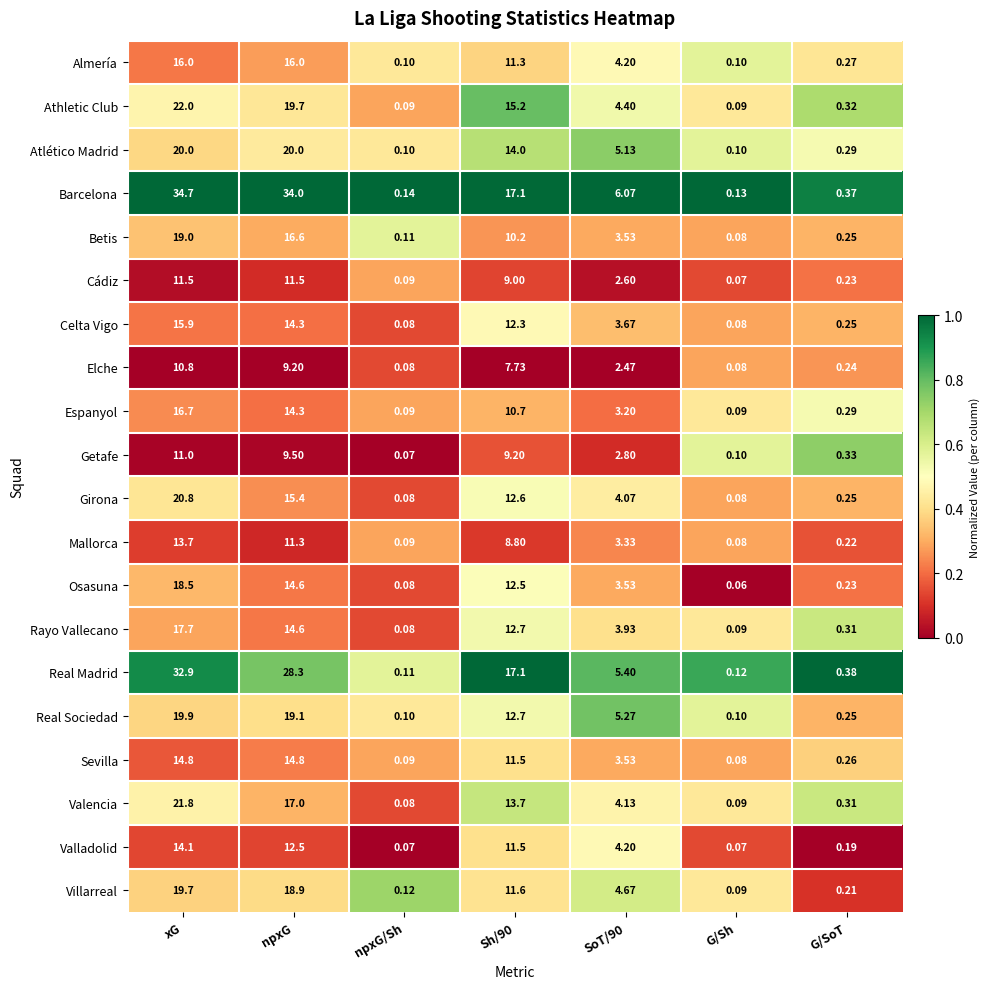

At how many categories does at least one series exceed 0?

7